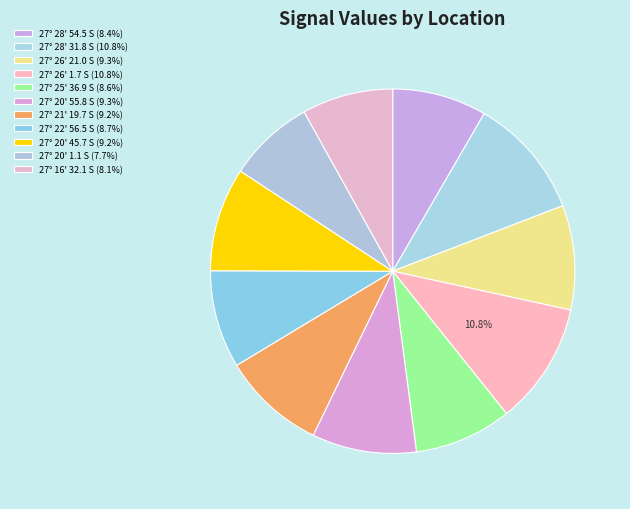

To the nearest percent, what portion does 27° 20' 1.1 S represent?

8%